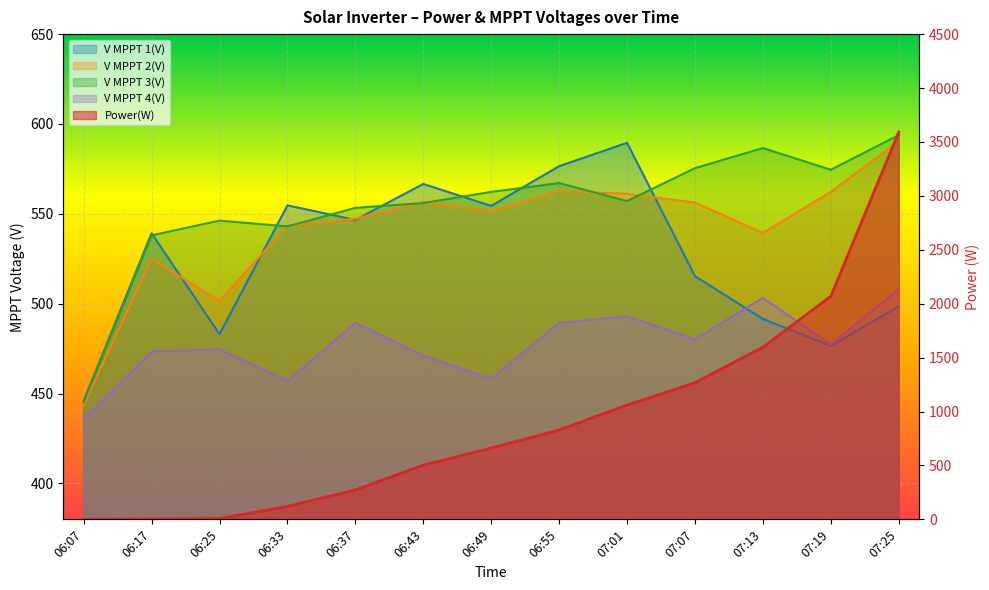

The V MPPT 1(V) series shows 576.5 at 06:55. True or false?

True